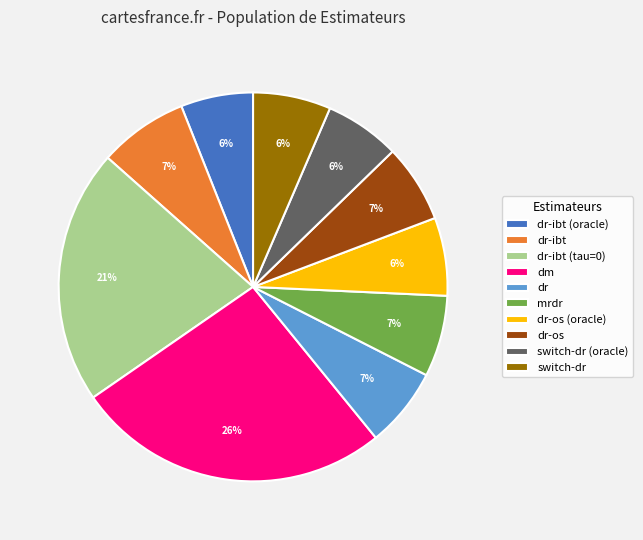

Is the sum of dr-ibt (tau=0) and dr-ibt greater than half?

No